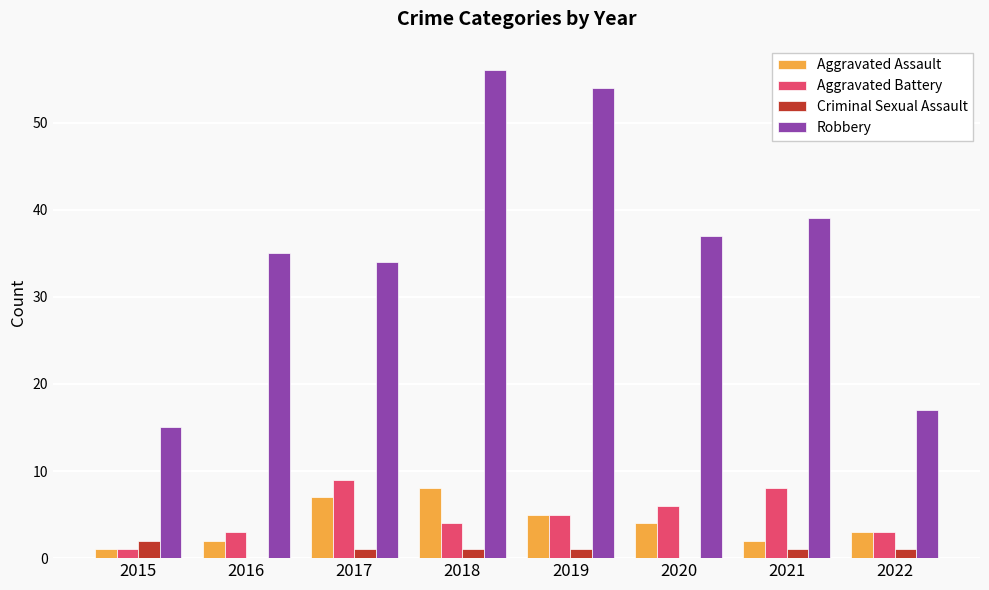

Are the bars horizontal?

No